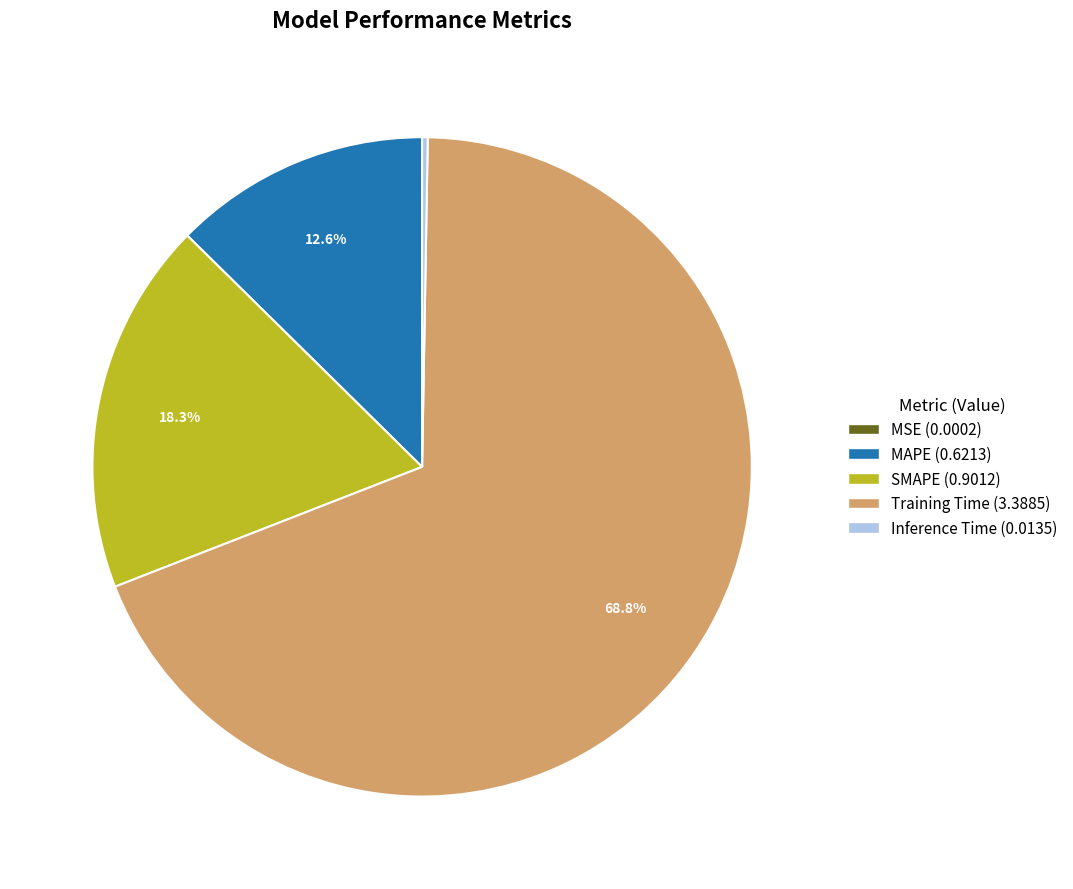

Which has a higher value, SMAPE or Training Time?

Training Time